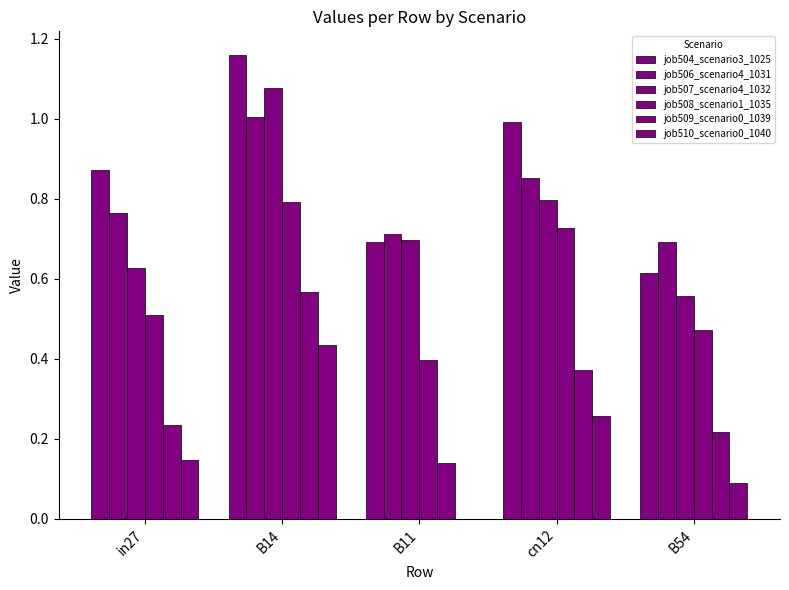

Does the chart contain stacked bars?

No